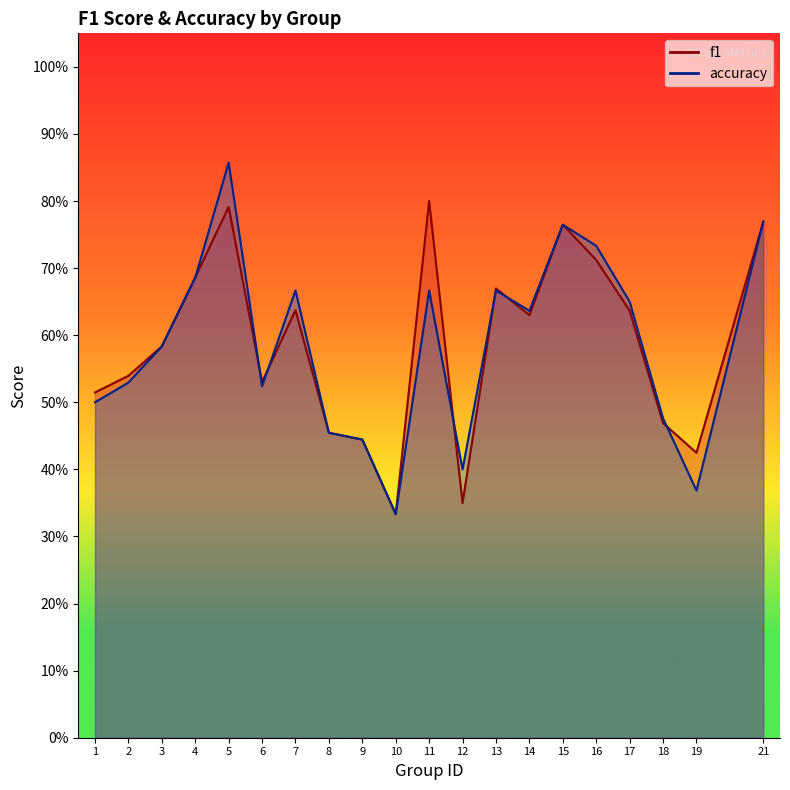

At which category does f1 reach its first local valley?

6